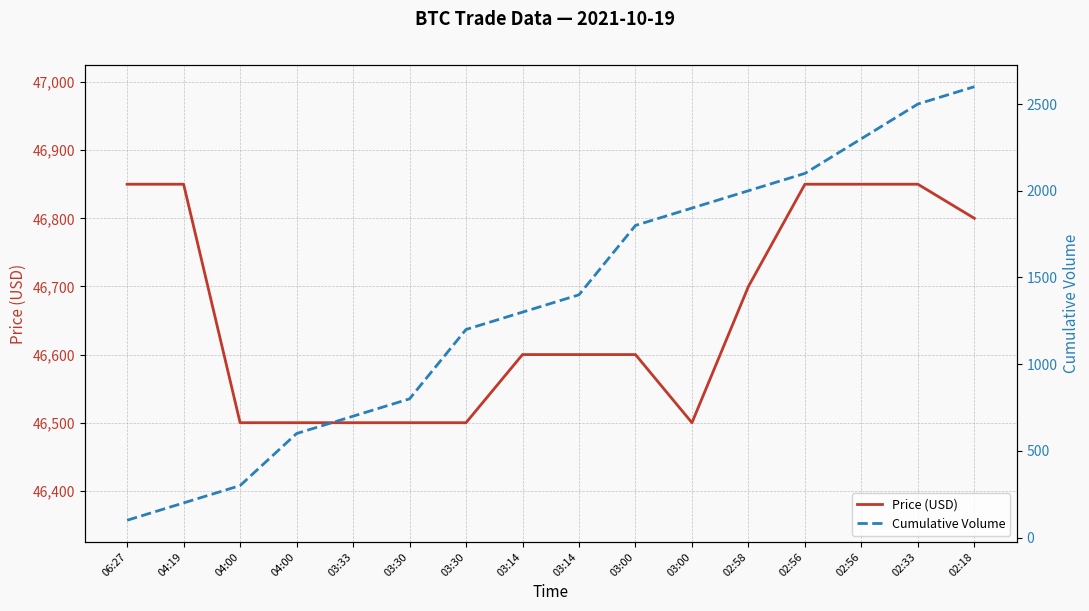

True or false: Price (USD) and Cumulative Volume intersect in this chart.

False